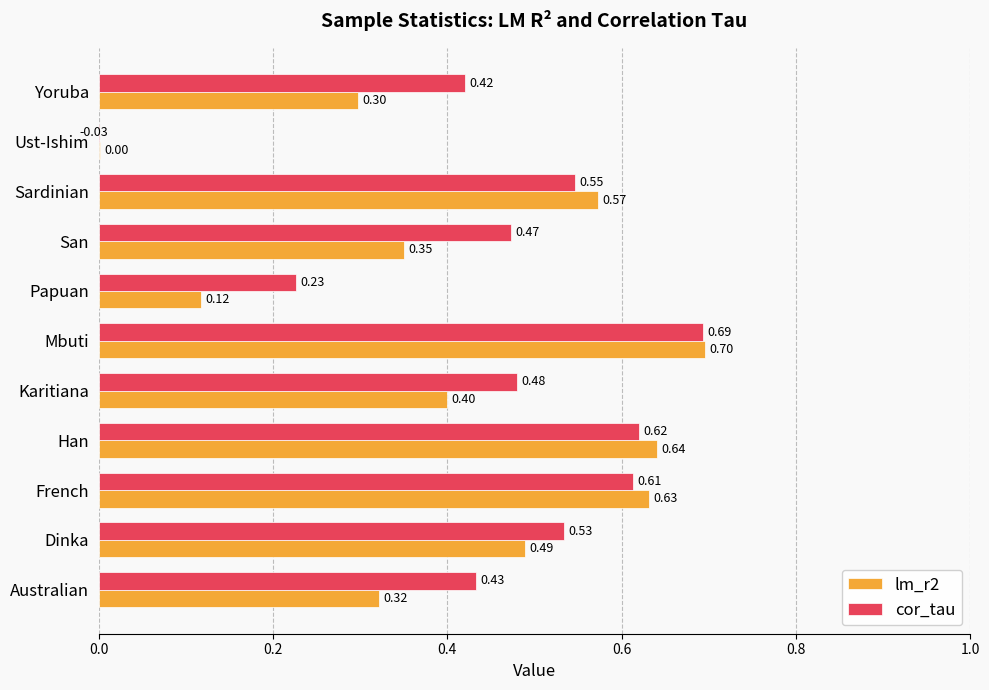

How many bars are there in each group?

2